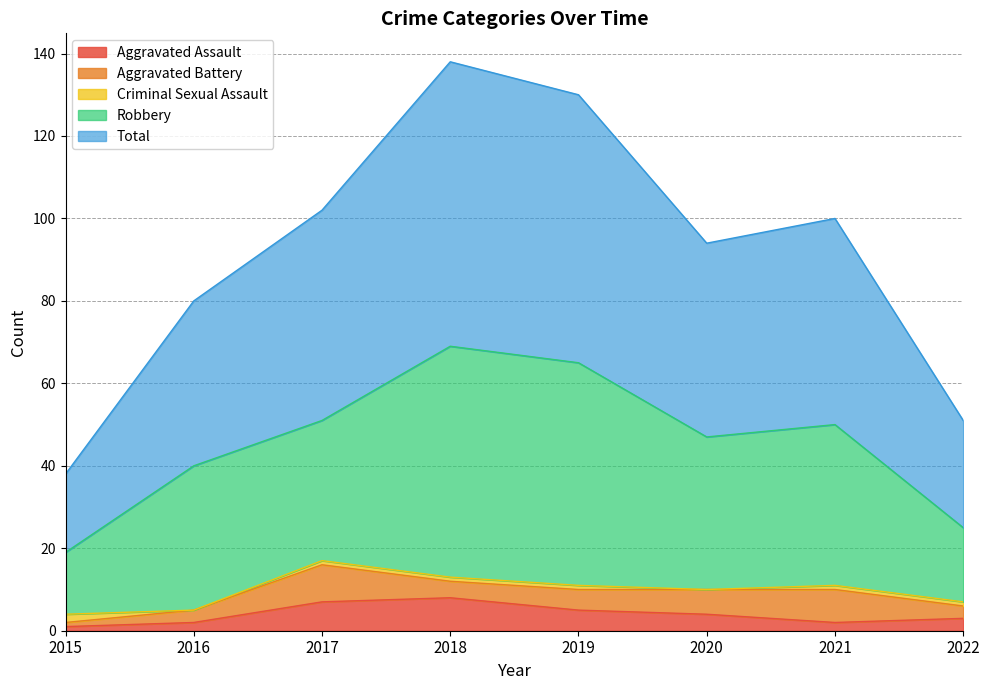

Reading left to right, extract all data points from this chart.

Aggravated Assault: 2015=1	2016=2	2017=7	2018=8	2019=5	2020=4	2021=2	2022=3
Aggravated Battery: 2015=1	2016=3	2017=9	2018=4	2019=5	2020=6	2021=8	2022=3
Criminal Sexual Assault: 2015=2	2016=0	2017=1	2018=1	2019=1	2020=0	2021=1	2022=1
Robbery: 2015=15	2016=35	2017=34	2018=56	2019=54	2020=37	2021=39	2022=18
Total: 2015=19	2016=40	2017=51	2018=69	2019=65	2020=47	2021=50	2022=26